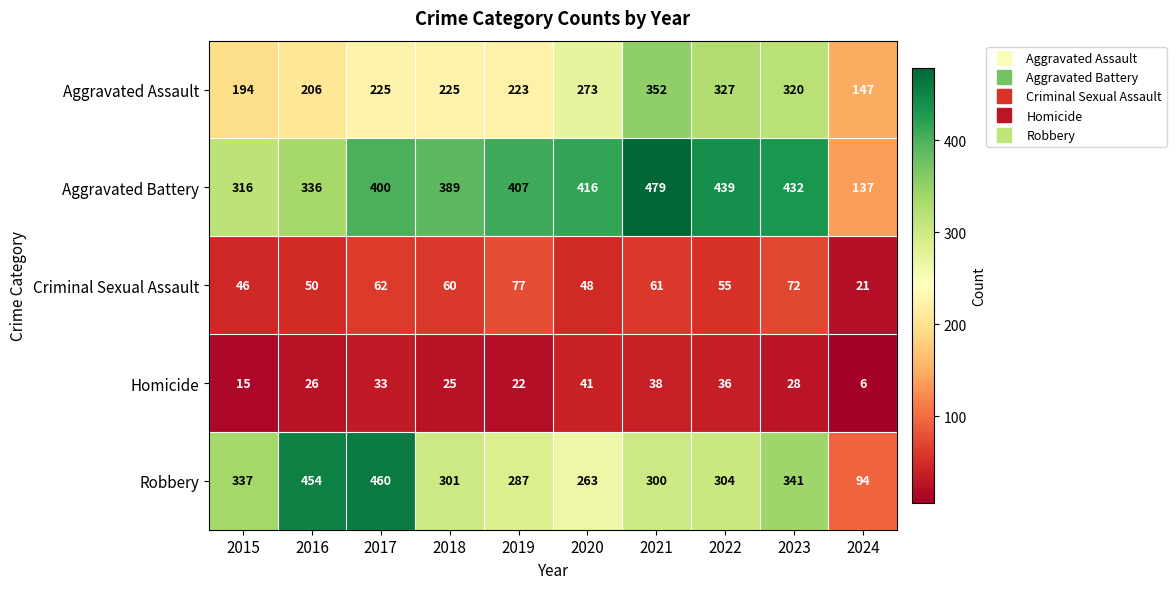

At which category is the sum across all series the highest?

2021